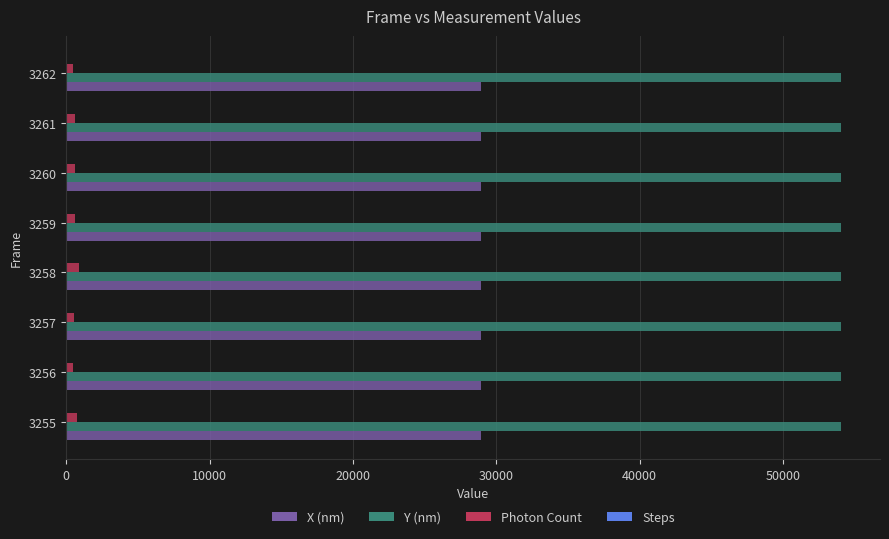

Is the value of Photon Count at 3257 greater than the value of Y (nm) at 3258?

No